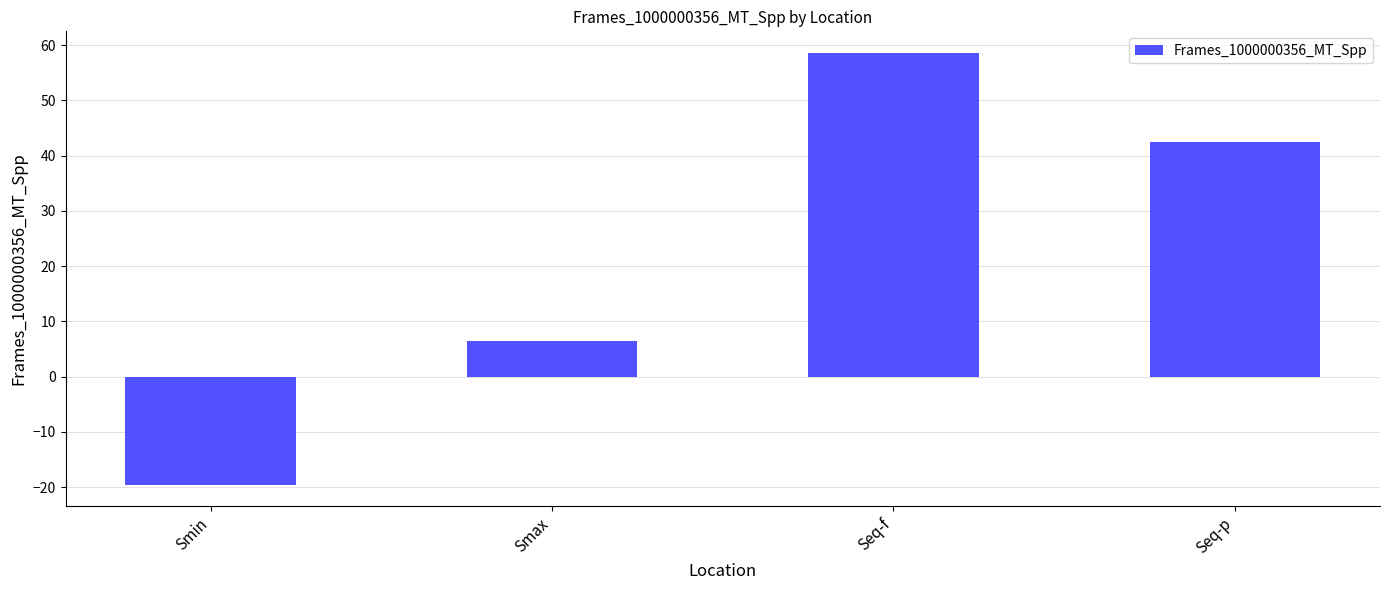

Rank the categories by value from highest to lowest.

Seq-f, Seq-p, Smax, Smin